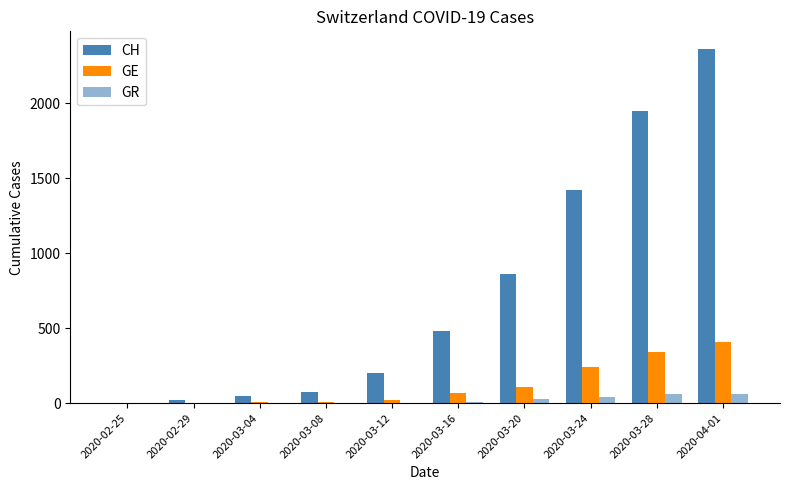

At which label does GR reach its peak?

2020-03-28